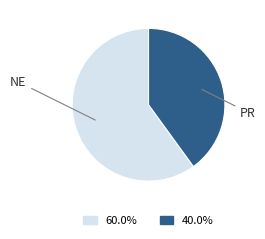

Do NE and PR together represent more than half of the pie?

Yes